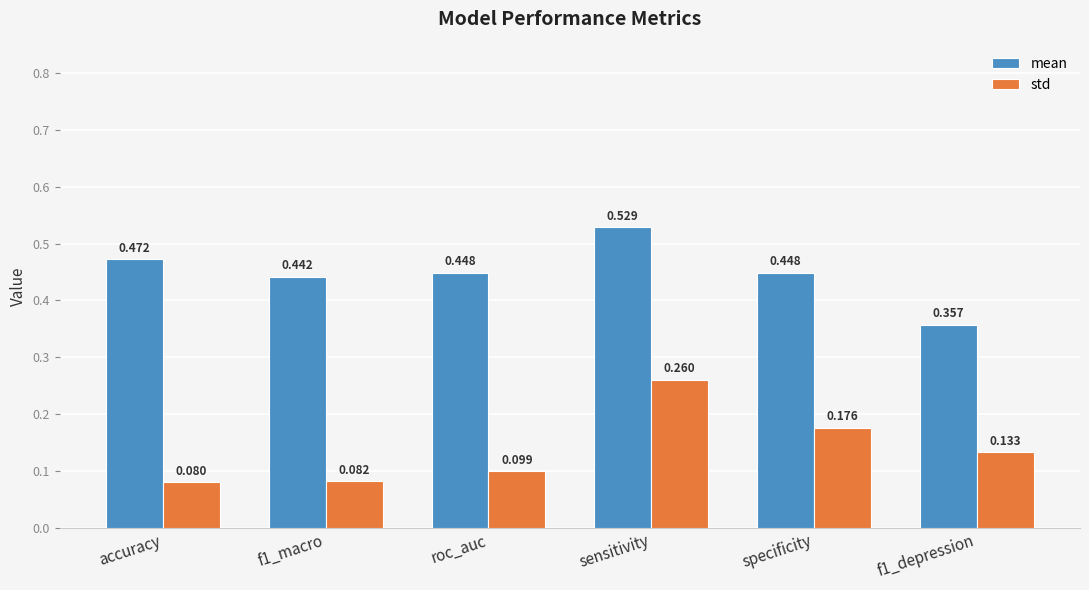

Rank the series at accuracy from lowest to highest value.

std, mean